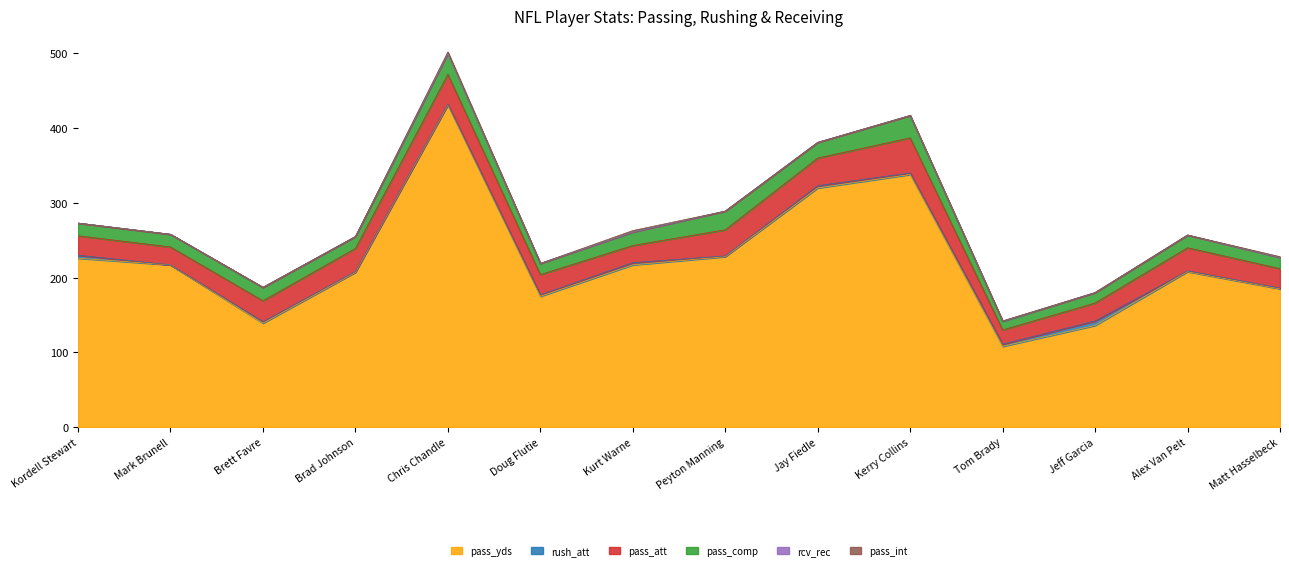

What is the difference between the maximum and second lowest values in the pass_comp series?

16